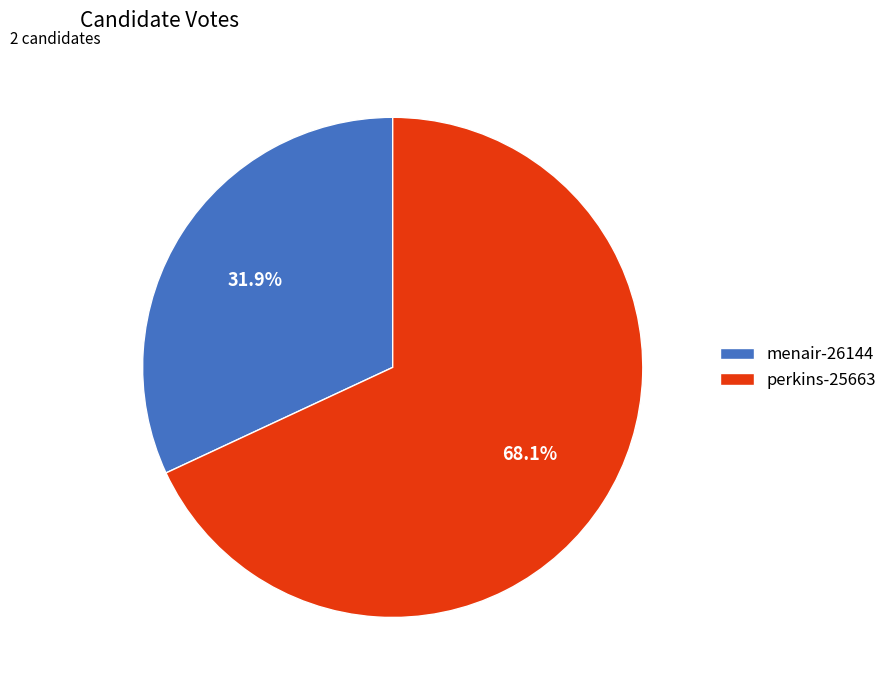

To the nearest percent, what is the difference between the menair-26144 and perkins-25663 slice percentages?

36%